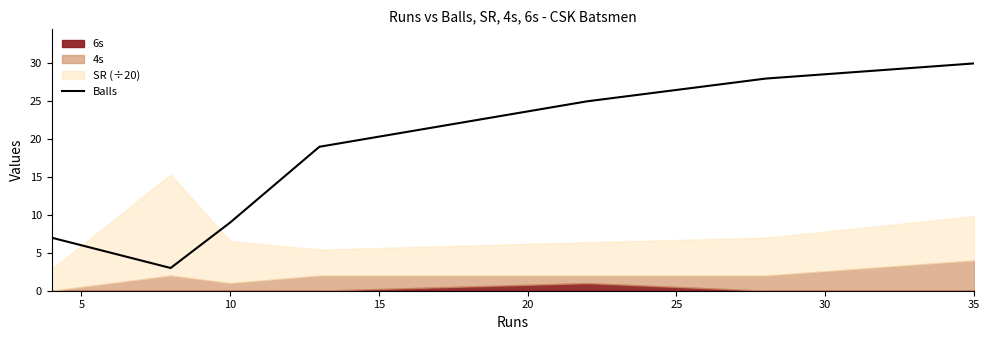

How many lines are shown in the chart?

1